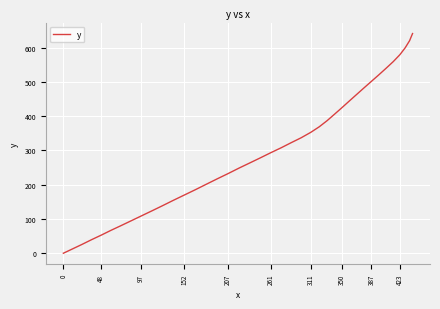

What is the difference between the maximum and minimum values?

640.8